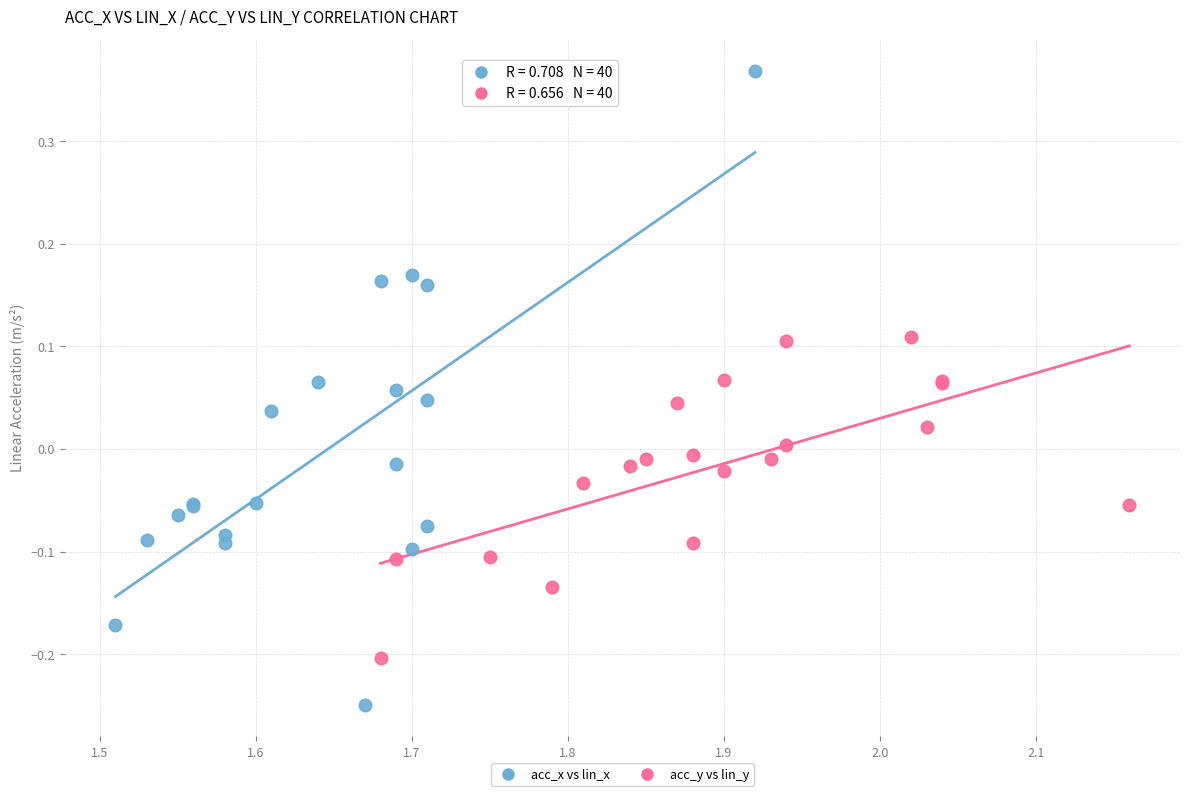

What are all the series names shown in the legend?

acc_x vs lin_x, acc_y vs lin_y